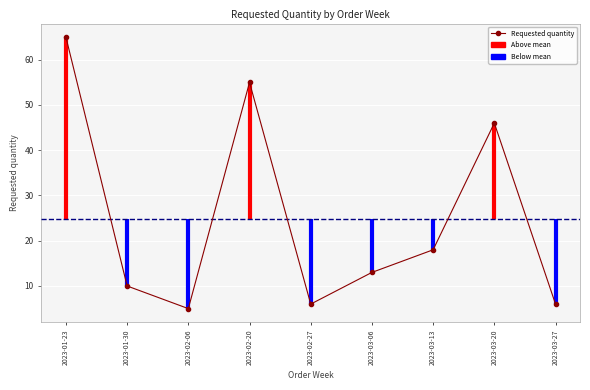

Is it true that the value at 2023-03-27 is 2?

False